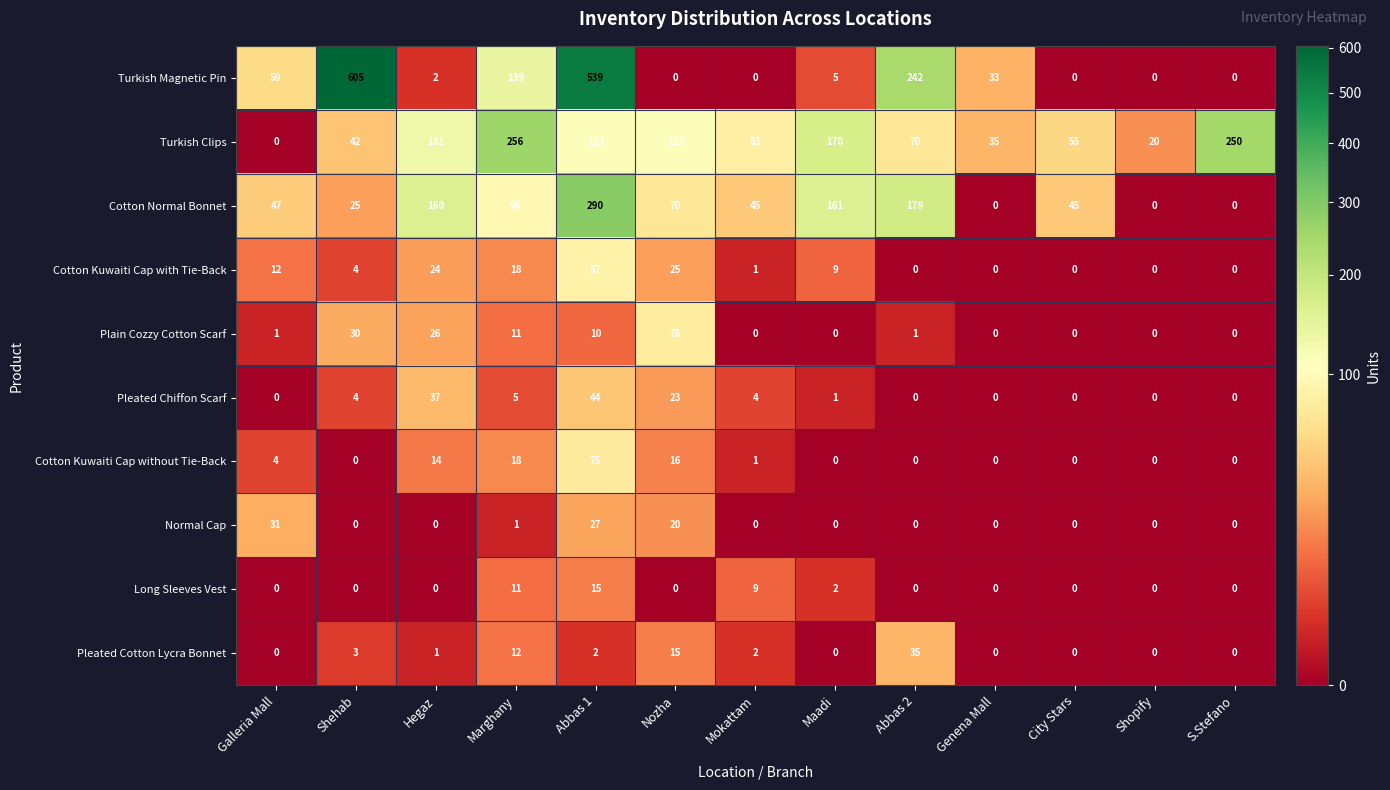

Rank the series by their maximum value, from lowest to highest.

Long Sleeves Vest, Normal Cap, Pleated Cotton Lycra Bonnet, Pleated Chiffon Scarf, Cotton Kuwaiti Cap without Tie-Back, Plain Cozzy Cotton Scarf, Cotton Kuwaiti Cap with Tie-Back, Turkish Clips, Cotton Normal Bonnet, Turkish Magnetic Pin